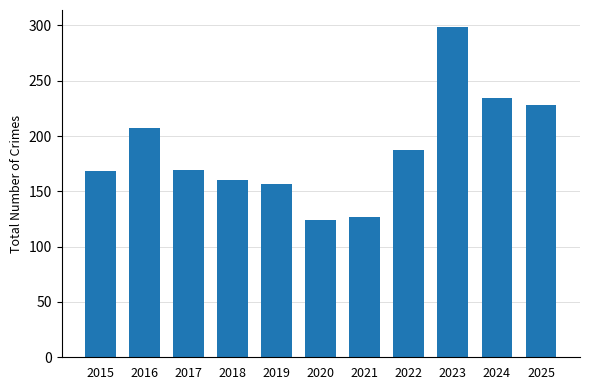

Which category has the highest value across all series?

2023